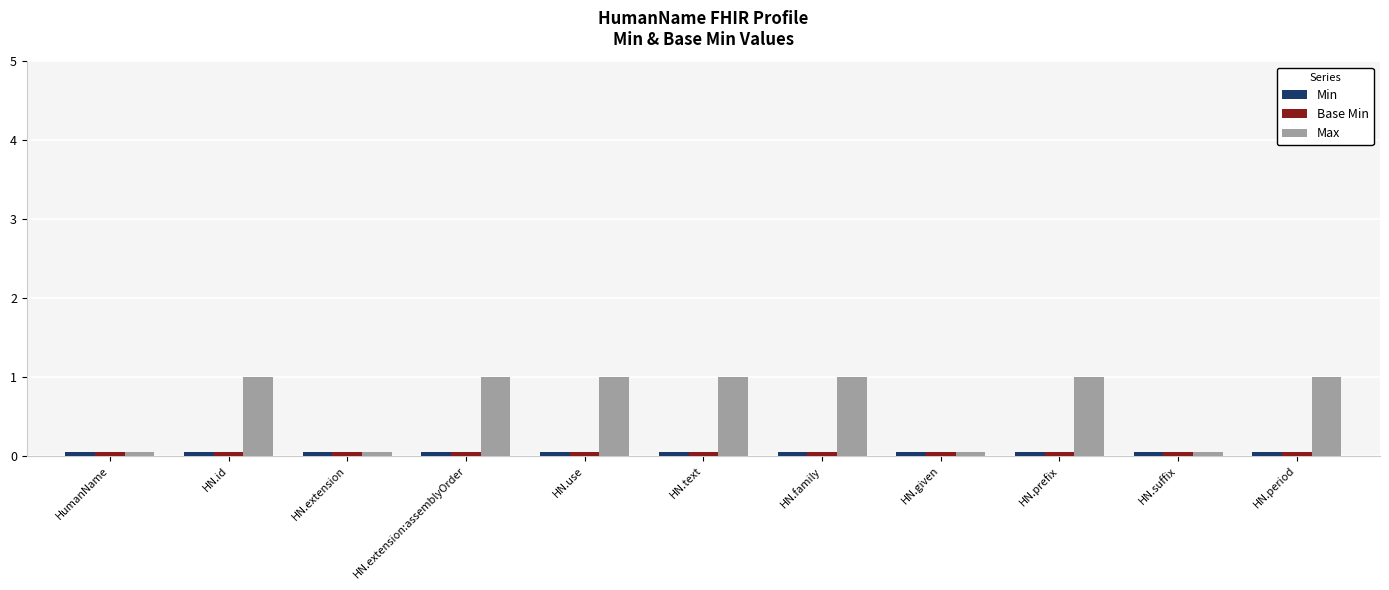

Read the Max value at HN.extension.

0.1